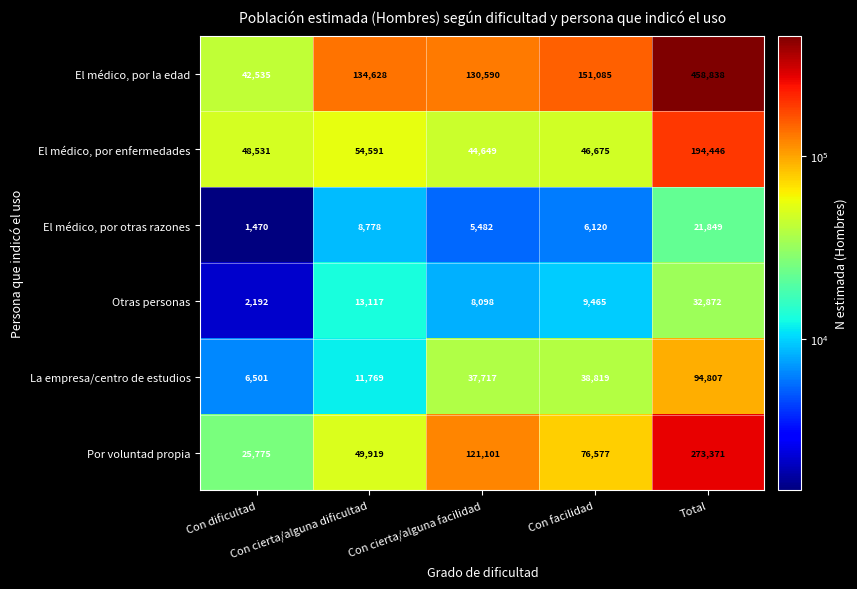

List the series in order of their peak value, lowest first.

El médico, por otras razones, Otras personas, La empresa/centro de estudios, El médico, por enfermedades, Por voluntad propia, El médico, por la edad